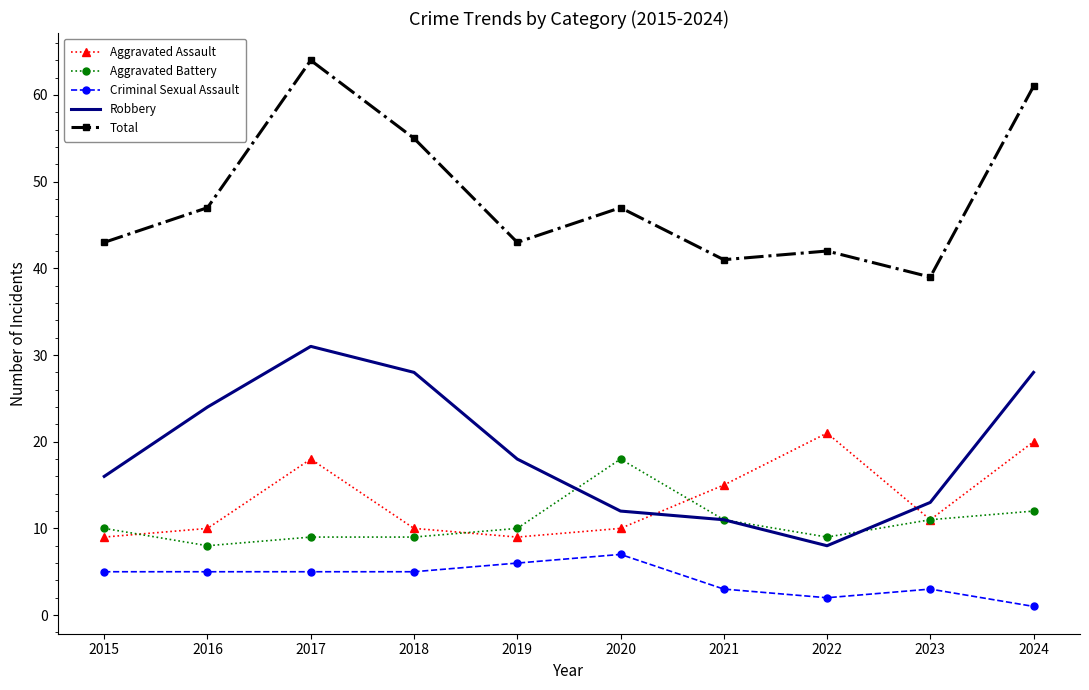

What is the sum of the Aggravated Assault values at 2022 and 2020?

31